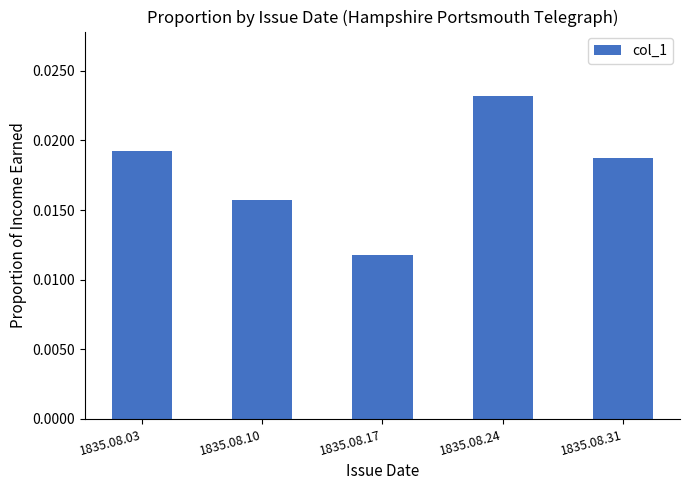

Rank the categories by value from highest to lowest.

1835.08.24, 1835.08.03, 1835.08.31, 1835.08.10, 1835.08.17